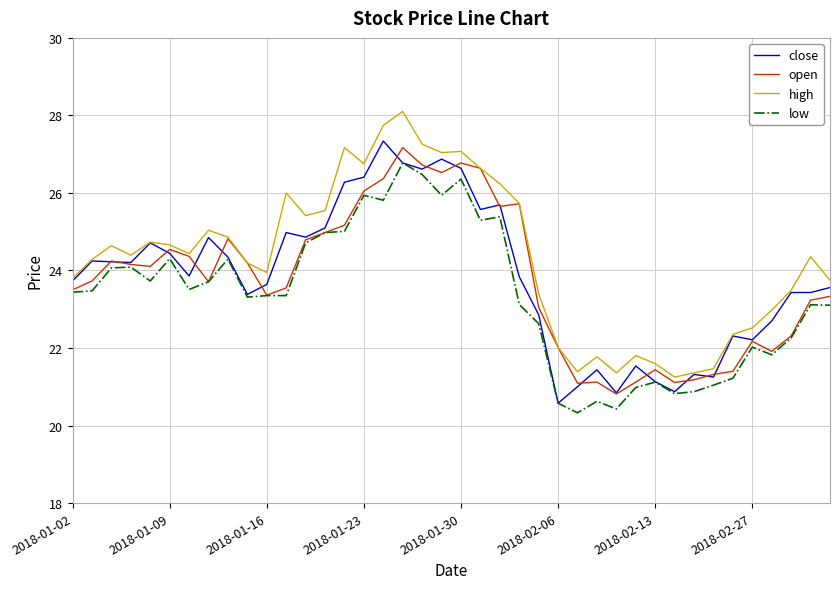

What is the lowest value of the close series?

20.6